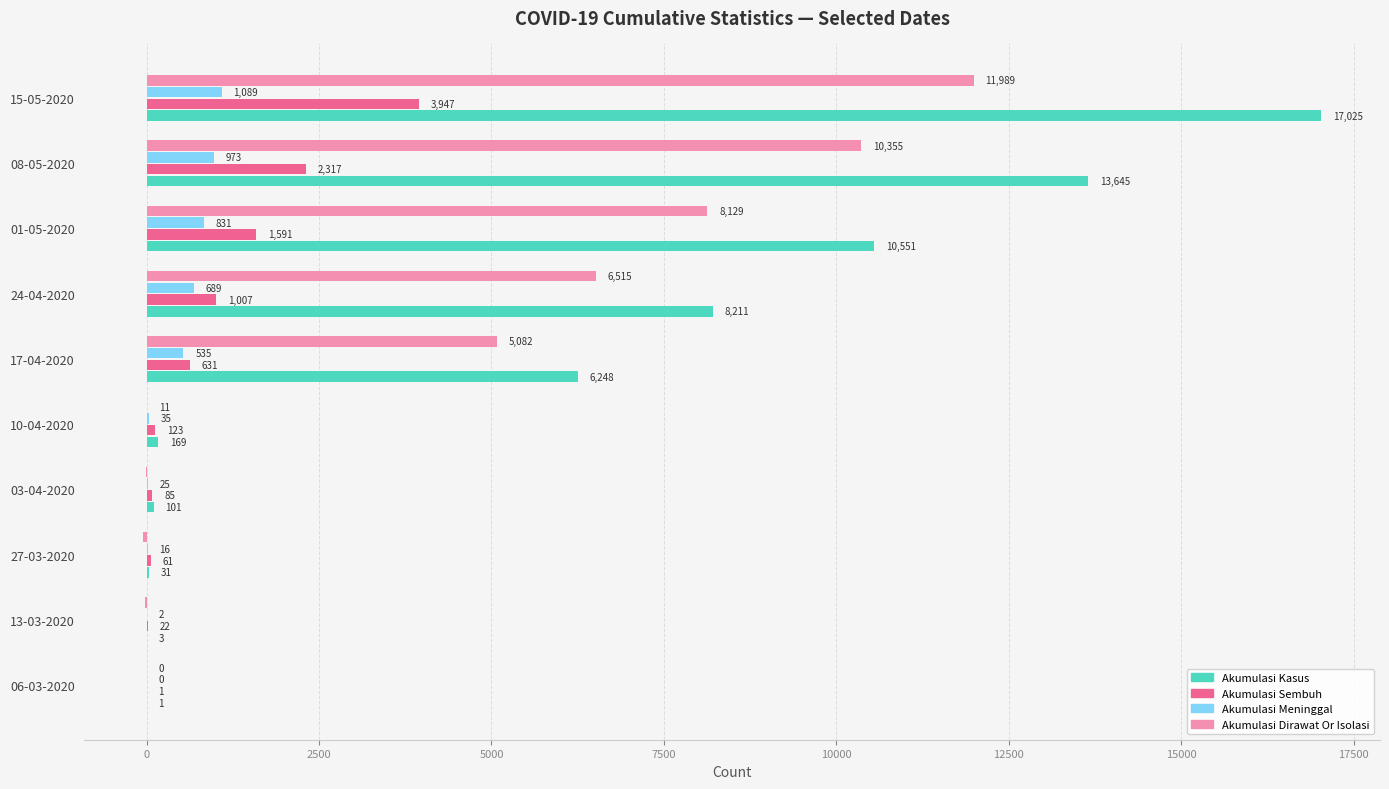

At which category is the sum across all series the highest?

15-05-2020